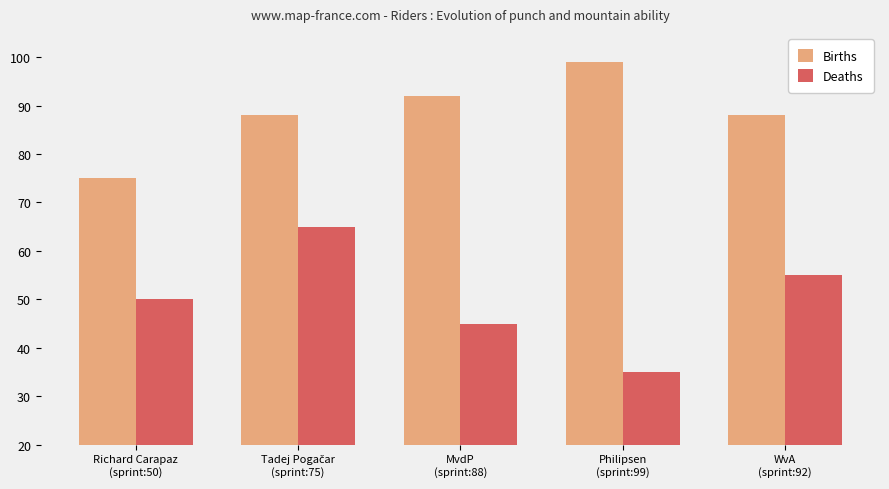

What is the highest value of the Deaths series?

65